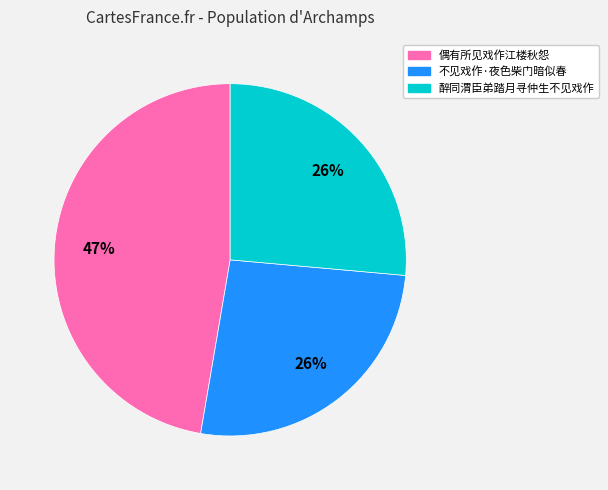

Approximately how many times larger is the value at 醉同渭臣弟踏月寻仲生不见戏作 compared to 偶有所见戏作江楼秋怨?

0.6